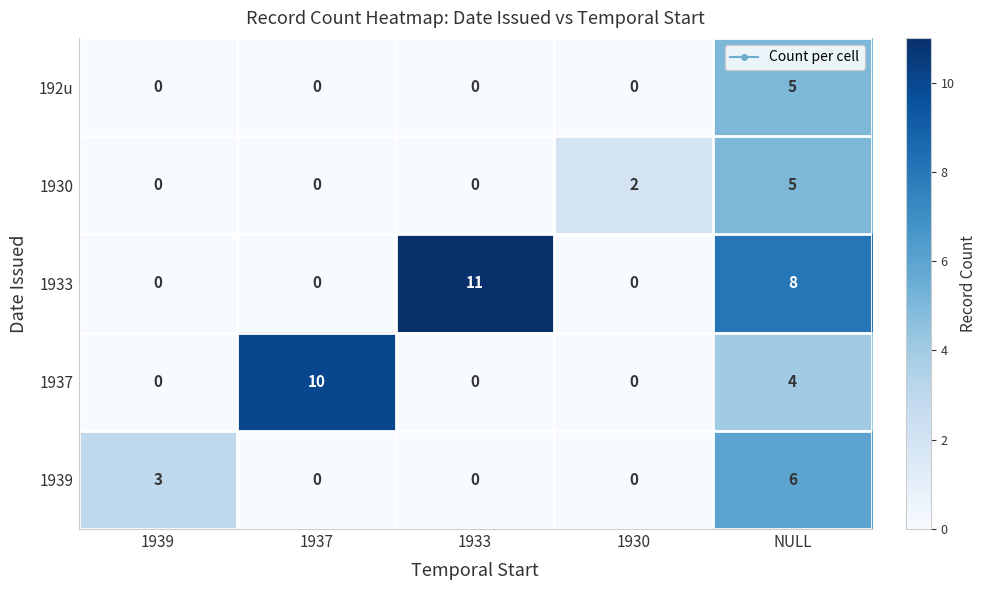

How many 1930 values are between 0 and 2?

4